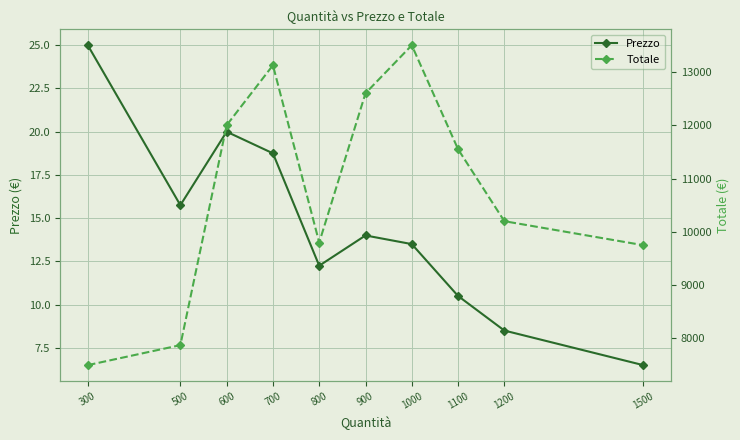

Reading left to right, transcribe all the data shown in this chart.

Prezzo: 300=25.0	500=15.8	600=20.0	700=18.8	800=12.2	900=14.0	1000=13.5	1100=10.5	1200=8.5	1500=6.5
Totale: 300=7500.0	500=7875.0	600=12000.0	700=13125.0	800=9800.0	900=12600.0	1000=13500.0	1100=11550.0	1200=10200.0	1500=9750.0